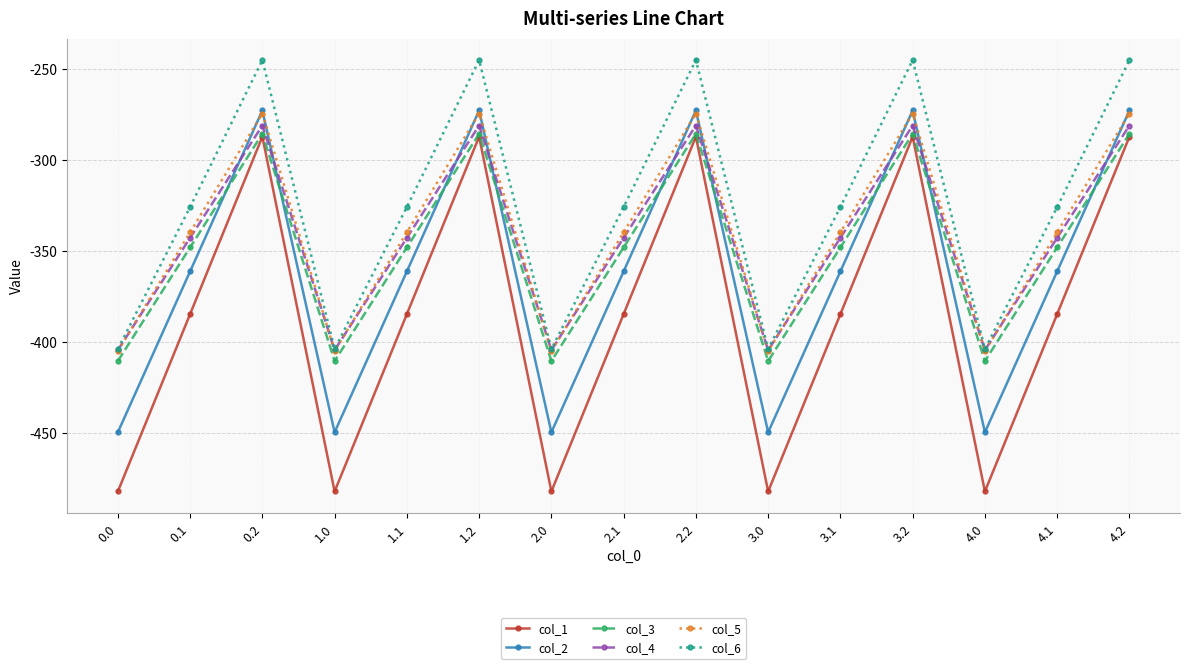

What is the maximum value for col_2?

-272.7